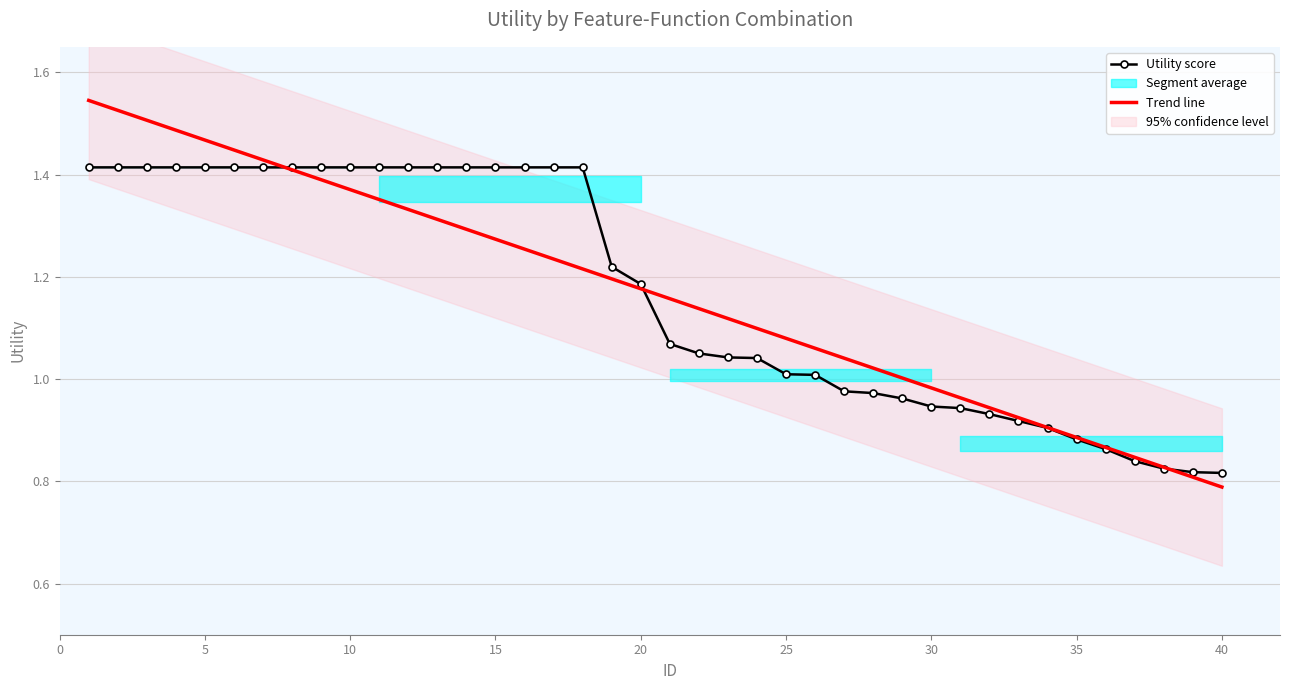

Which has a higher value, 1 or 16?

1